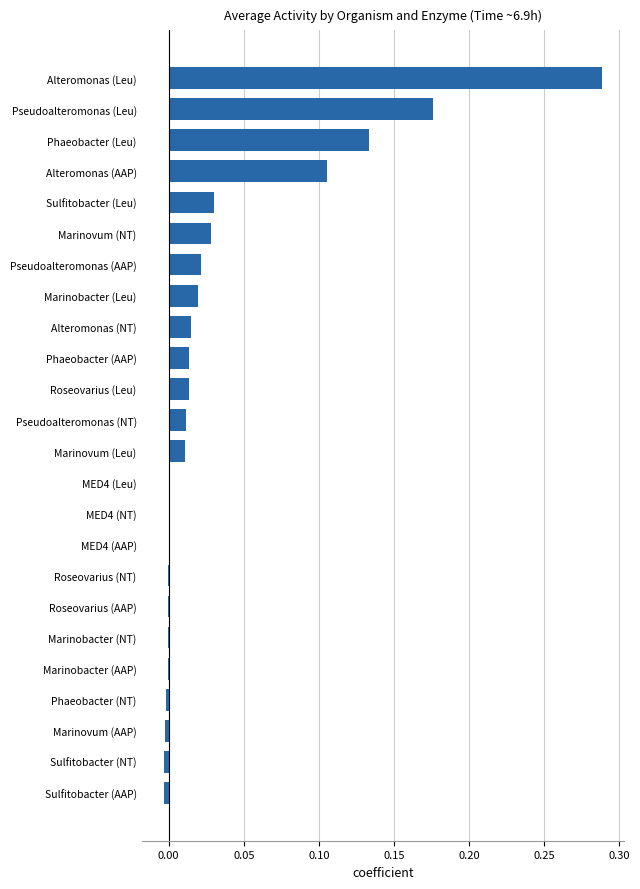

Are the bars horizontal?

Yes